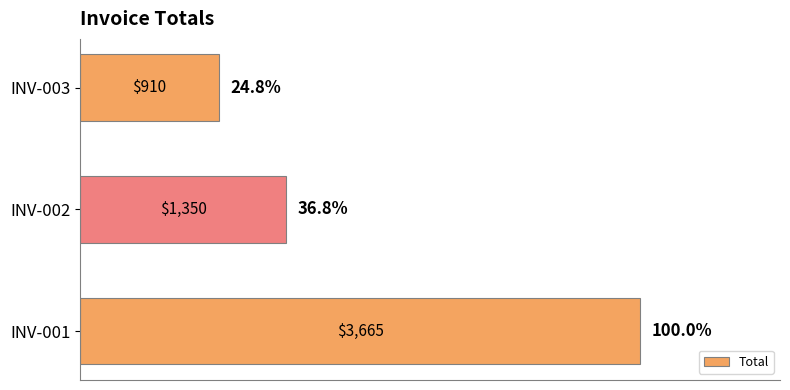

Rank the categories by value from lowest to highest.

INV-003, INV-002, INV-001